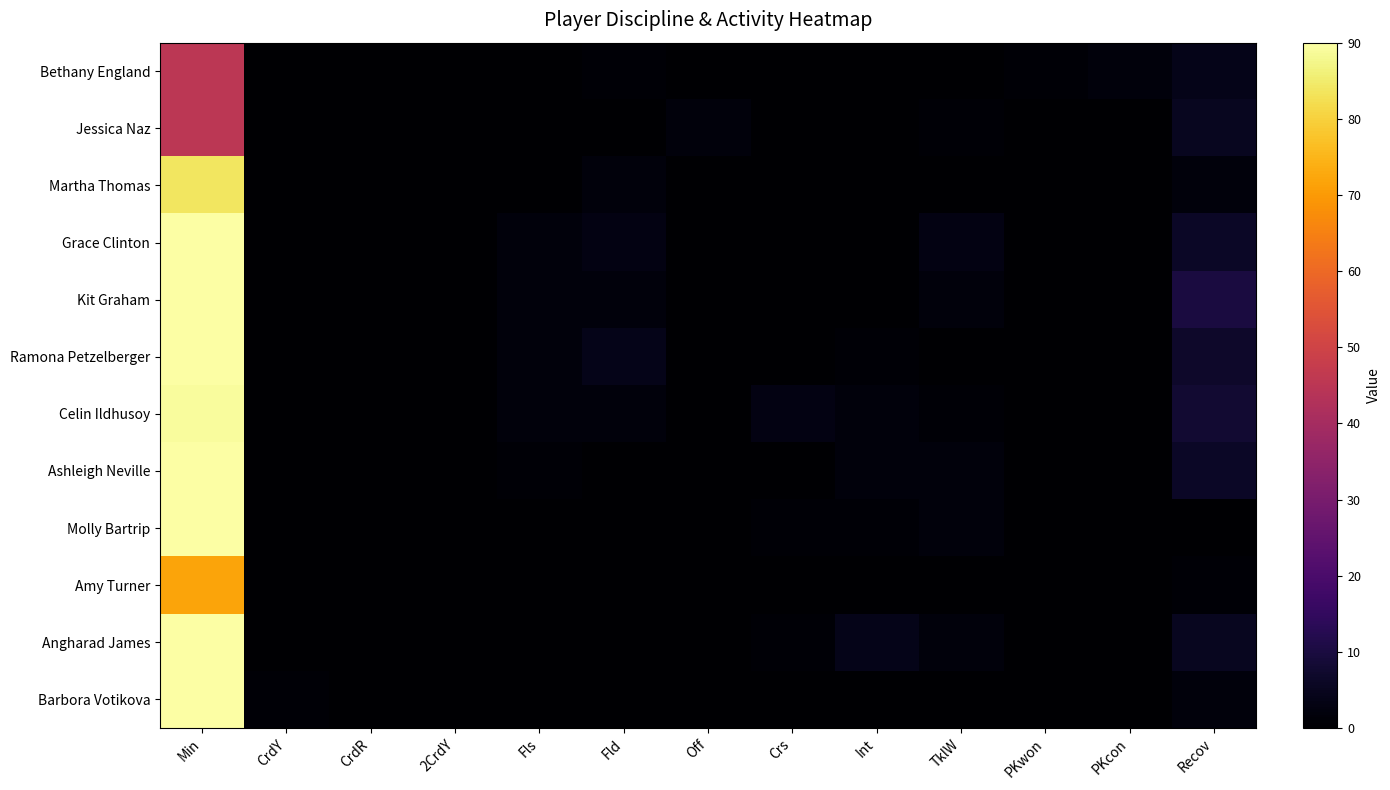

Reading right to left, extract all data points from this chart.

Bethany England: Recov=4	PKcon=2	PKwon=1	TklW=0	Int=0	Crs=0	Off=0	Fld=1	Fls=0	2CrdY=0	CrdR=0	CrdY=0	Min=45
Jessica Naz: Recov=5	PKcon=0	PKwon=0	TklW=1	Int=0	Crs=0	Off=2	Fld=0	Fls=0	2CrdY=0	CrdR=0	CrdY=0	Min=45
Martha Thomas: Recov=2	PKcon=0	PKwon=0	TklW=0	Int=0	Crs=0	Off=0	Fld=2	Fls=0	2CrdY=0	CrdR=0	CrdY=0	Min=84
Grace Clinton: Recov=6	PKcon=0	PKwon=0	TklW=3	Int=0	Crs=0	Off=0	Fld=3	Fls=2	2CrdY=0	CrdR=0	CrdY=0	Min=90
Kit Graham: Recov=10	PKcon=0	PKwon=0	TklW=2	Int=0	Crs=0	Off=0	Fld=2	Fls=2	2CrdY=0	CrdR=0	CrdY=0	Min=90
Ramona Petzelberger: Recov=7	PKcon=0	PKwon=0	TklW=0	Int=1	Crs=0	Off=0	Fld=4	Fls=2	2CrdY=0	CrdR=0	CrdY=0	Min=90
Celin Ildhusoy: Recov=8	PKcon=0	PKwon=0	TklW=1	Int=2	Crs=3	Off=0	Fld=2	Fls=2	2CrdY=0	CrdR=0	CrdY=0	Min=89
Ashleigh Neville: Recov=6	PKcon=0	PKwon=0	TklW=2	Int=2	Crs=0	Off=0	Fld=0	Fls=1	2CrdY=0	CrdR=0	CrdY=0	Min=90
Molly Bartrip: Recov=0	PKcon=0	PKwon=0	TklW=2	Int=1	Crs=1	Off=0	Fld=0	Fls=0	2CrdY=0	CrdR=0	CrdY=0	Min=90
Amy Turner: Recov=1	PKcon=0	PKwon=0	TklW=0	Int=0	Crs=0	Off=0	Fld=0	Fls=0	2CrdY=0	CrdR=0	CrdY=0	Min=72
Angharad James: Recov=5	PKcon=0	PKwon=0	TklW=2	Int=4	Crs=1	Off=0	Fld=0	Fls=0	2CrdY=0	CrdR=0	CrdY=0	Min=90
Barbora Votikova: Recov=2	PKcon=0	PKwon=0	TklW=0	Int=0	Crs=0	Off=0	Fld=0	Fls=0	2CrdY=0	CrdR=0	CrdY=1	Min=90